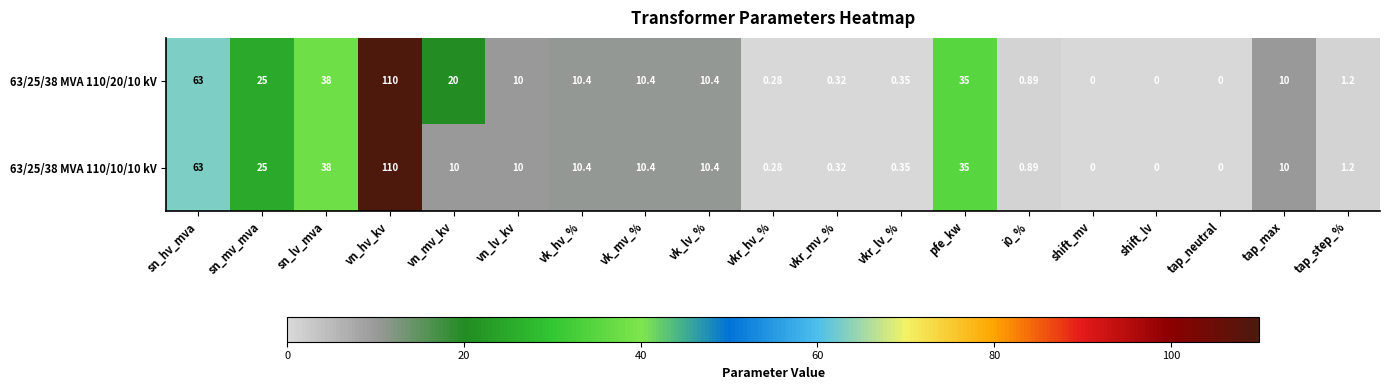

At which label does 63/25/38 MVA 110/10/10 kV reach its peak?

vn_hv_kv